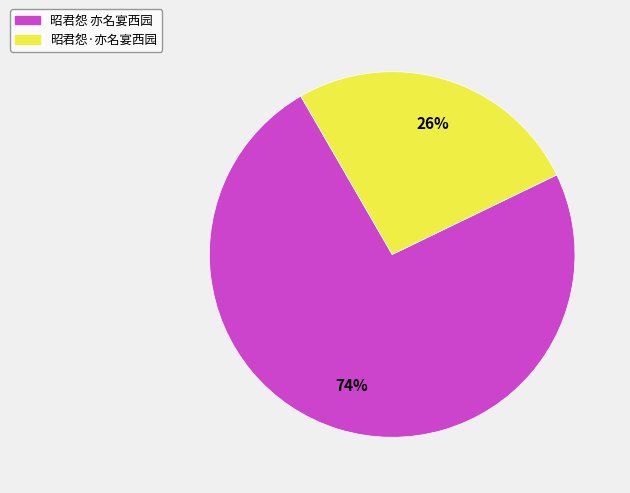

The 昭君怨·亦名宴西园 slice represents 41% of the pie. True or false?

False